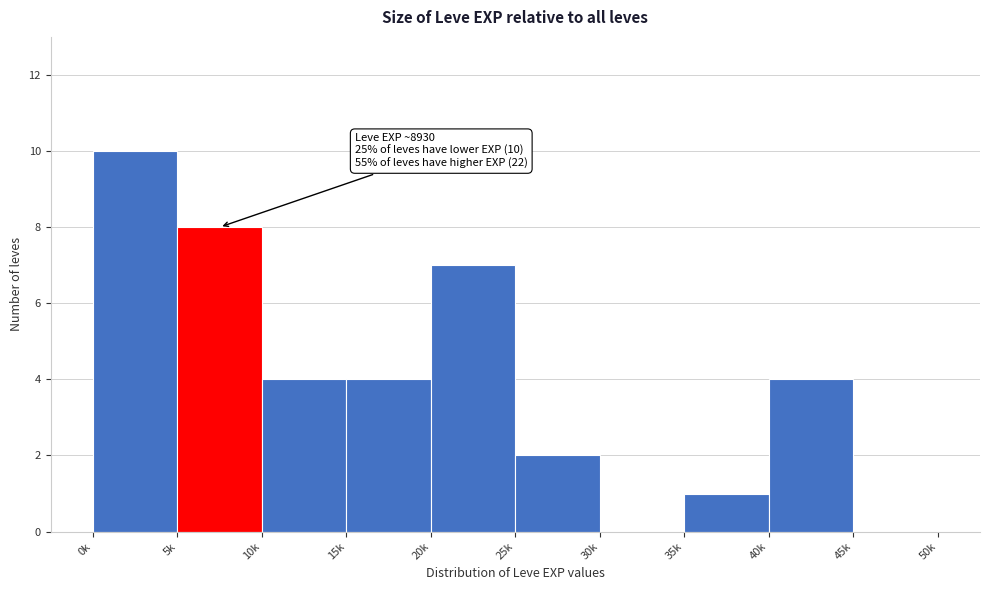

Reading left to right, what are all the values shown in this chart?

0k=10	5k=8	10k=4	15k=4	20k=7	25k=2	30k=0	35k=1	40k=4	45k=0